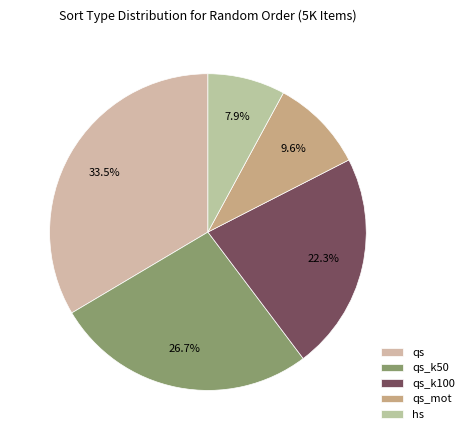

Which slice is the smallest?

hs